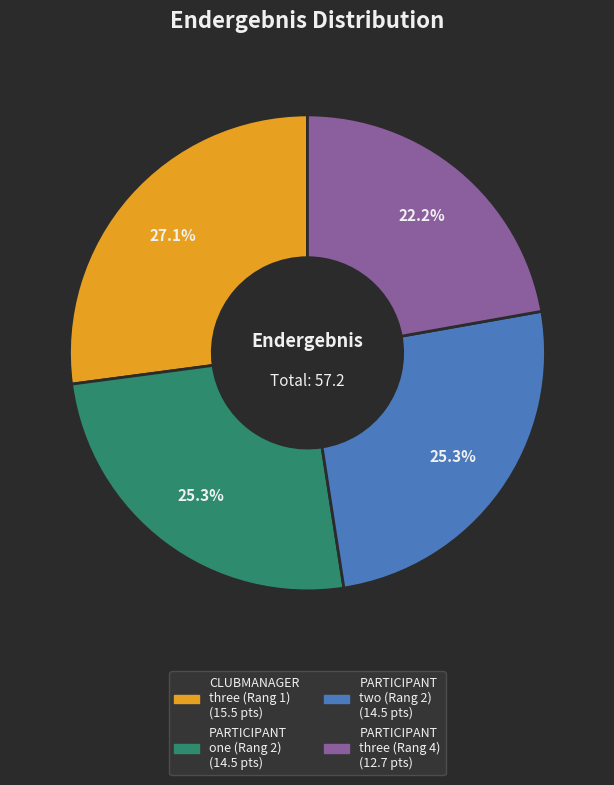

Is there a majority slice in this chart?

No